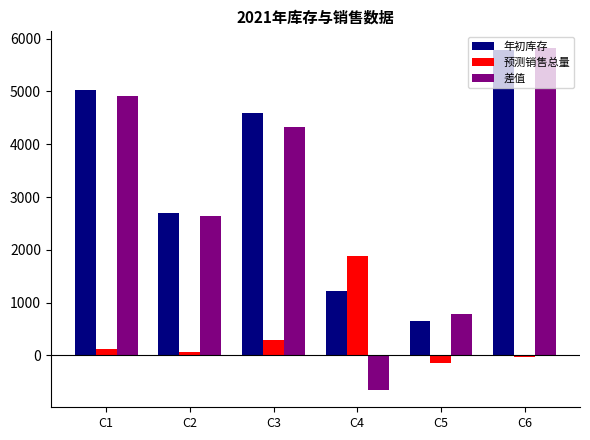

The value of 年初库存 at C1 is 8227. True or false?

False